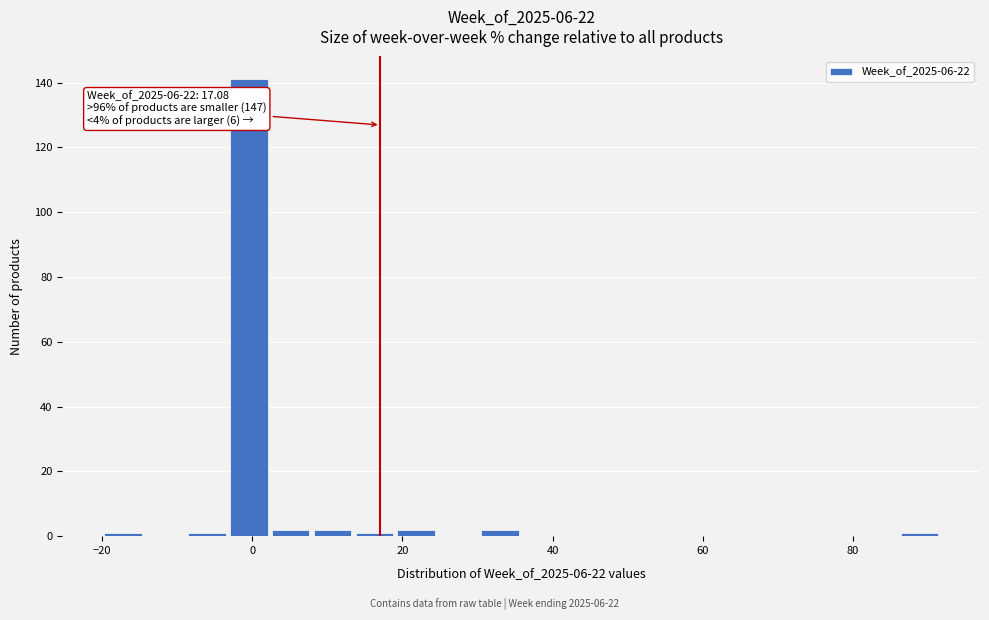

Around what value on the x-axis is the tallest bar? Give the approximate position of its centre, as read against the axis.

0